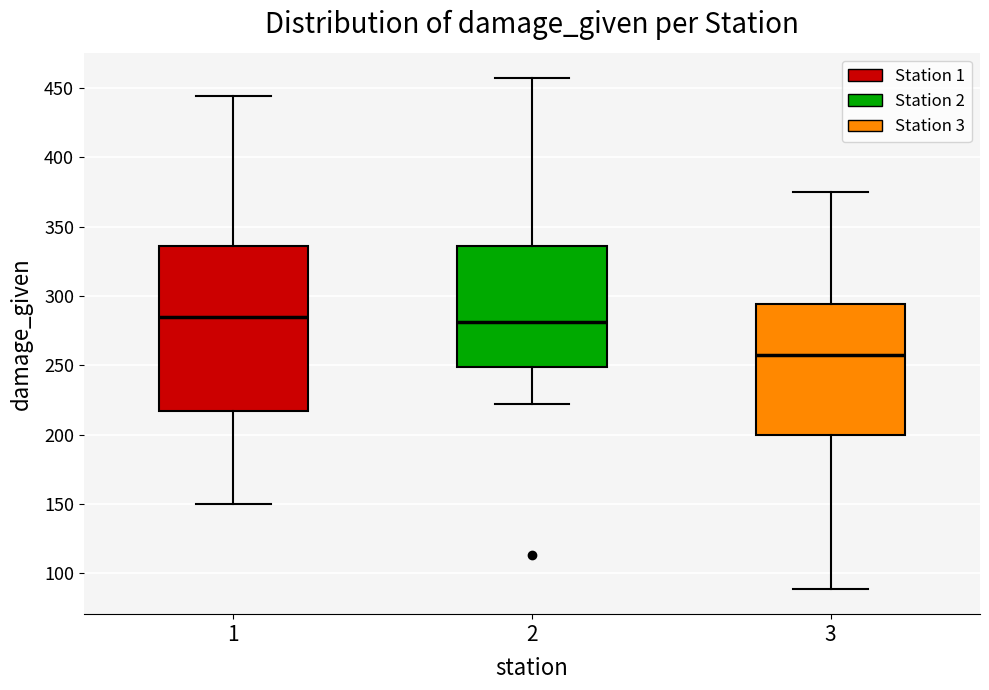

Reading left to right, transcribe this box plot: for each box, give where its median line is, the range the box spans, and where its two whiskers end, as read against the y-axis. The values are not printed on the chart, so give them approximately, as read against the axis.

1: median 285, box 215 to 335, whiskers 150 to 445
2: median 280, box 250 to 335, whiskers 220 to 455
3: median 260, box 200 to 295, whiskers 90 to 375